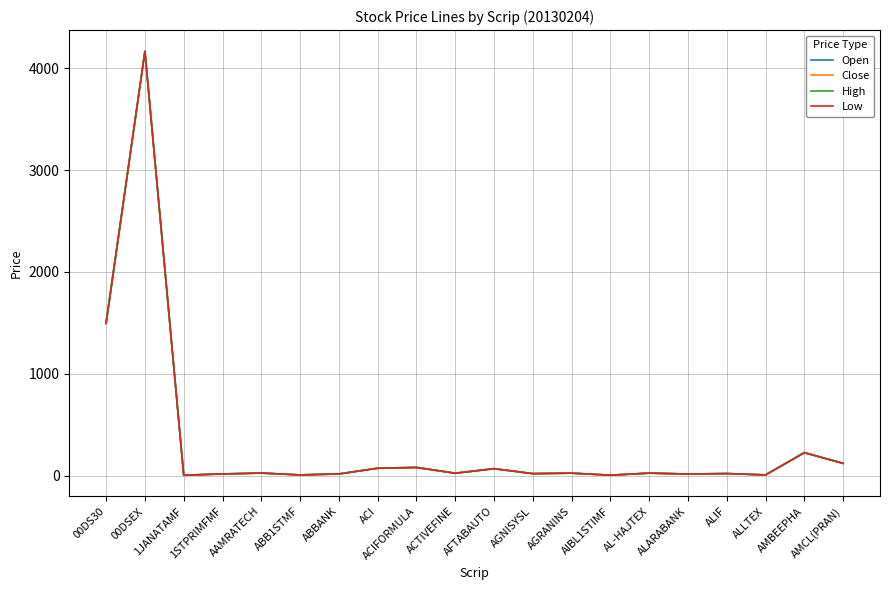

What is the minimum value shown in the chart?

6.5